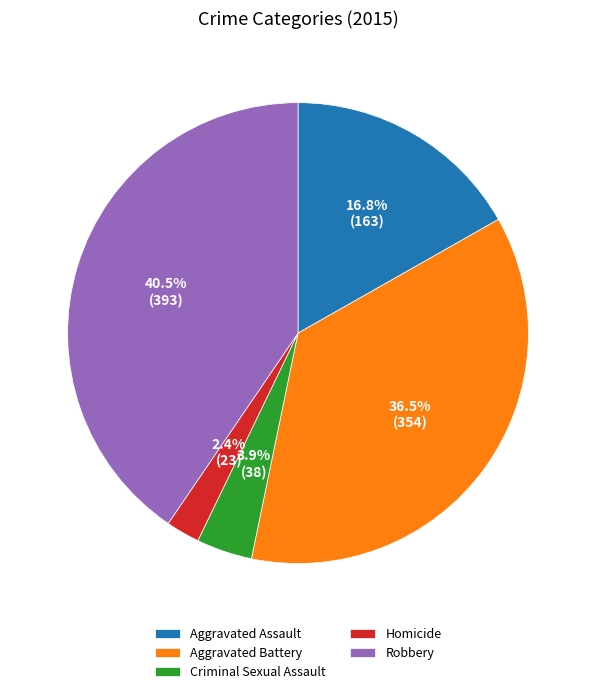

To the nearest percent, what percentage of the pie is Homicide?

2%